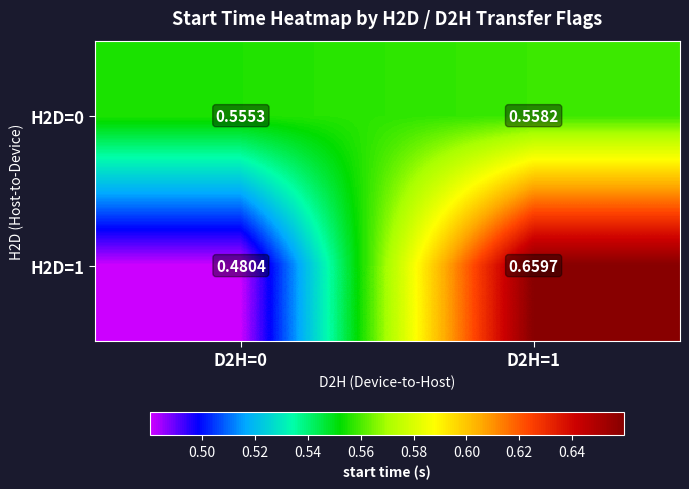

Is the value of H2D=0 at D2H=1 greater than the value of H2D=1 at D2H=1?

No